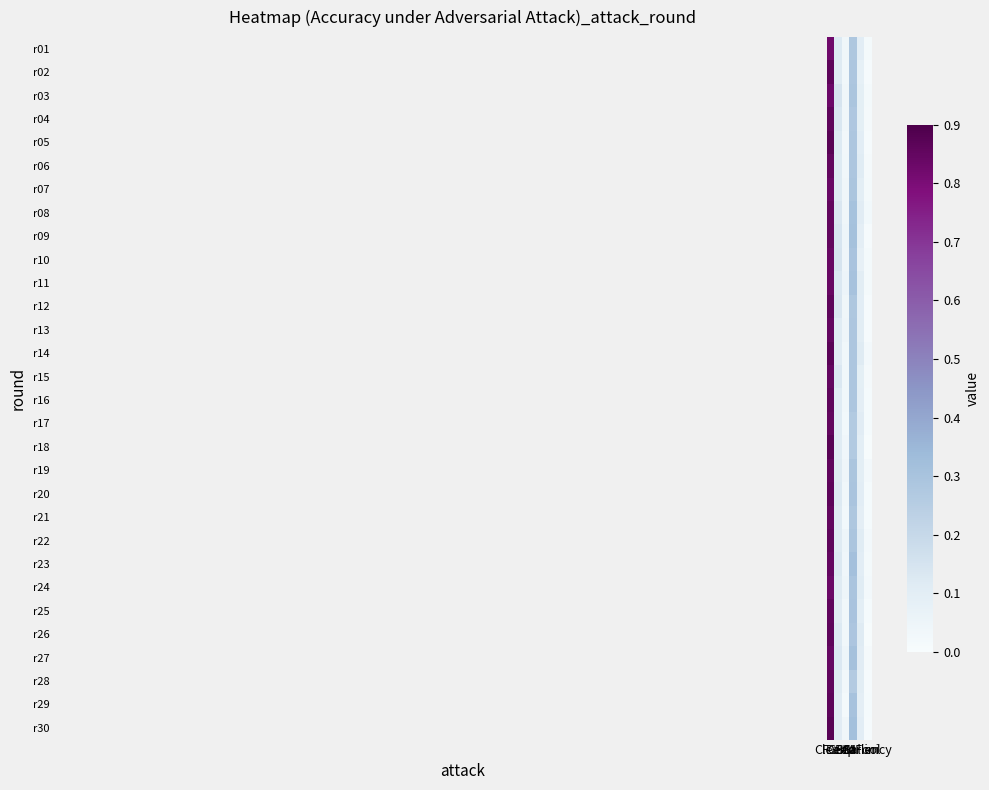

Which series has the largest range (max minus min)?

r18